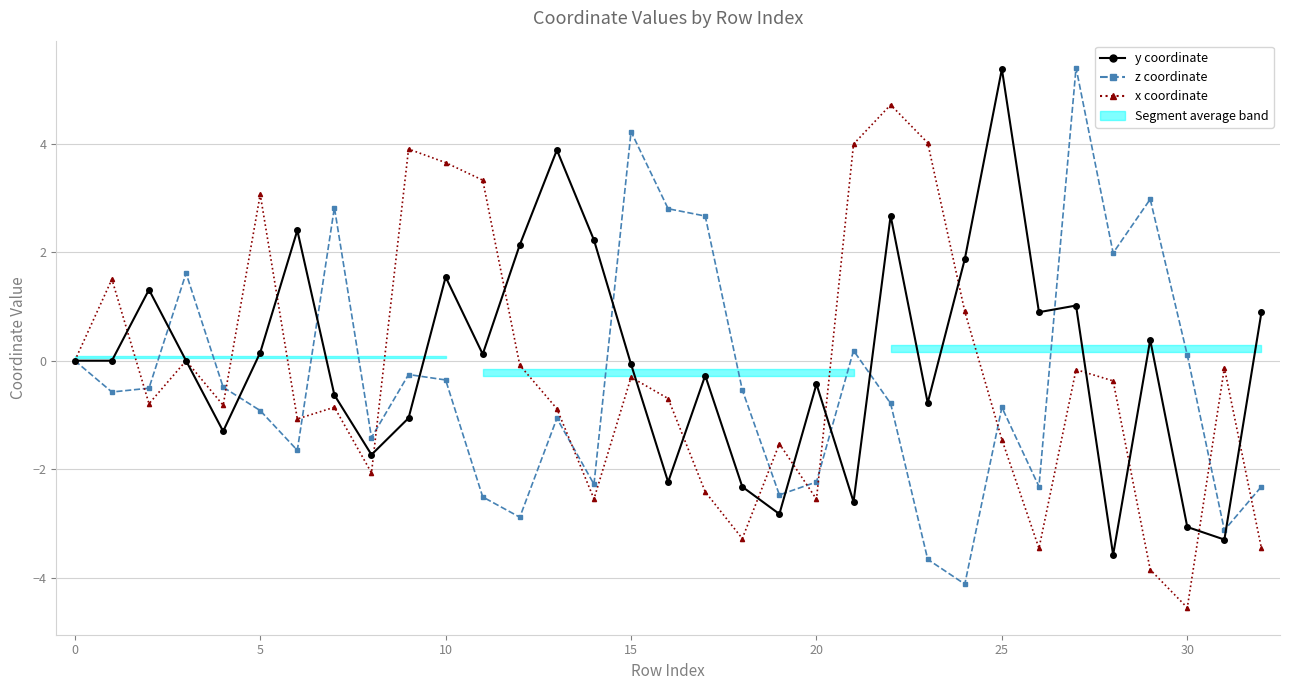

List the series in order of their peak value, highest first.

z coordinate, y coordinate, x coordinate